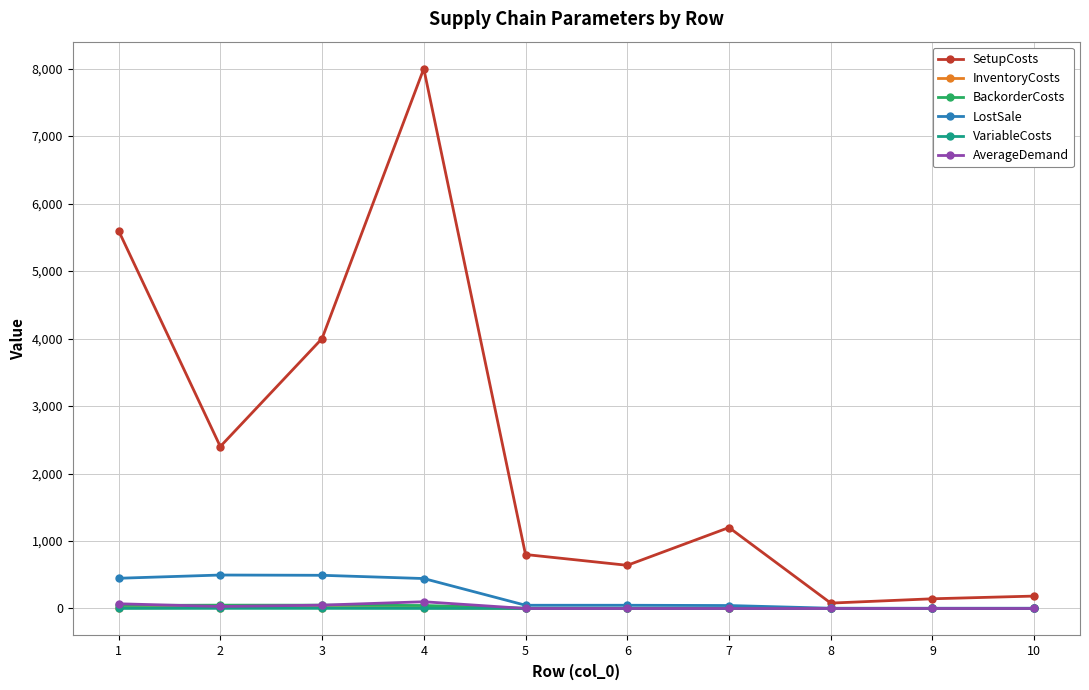

At how many categories does at least one series exceed 1997?

4